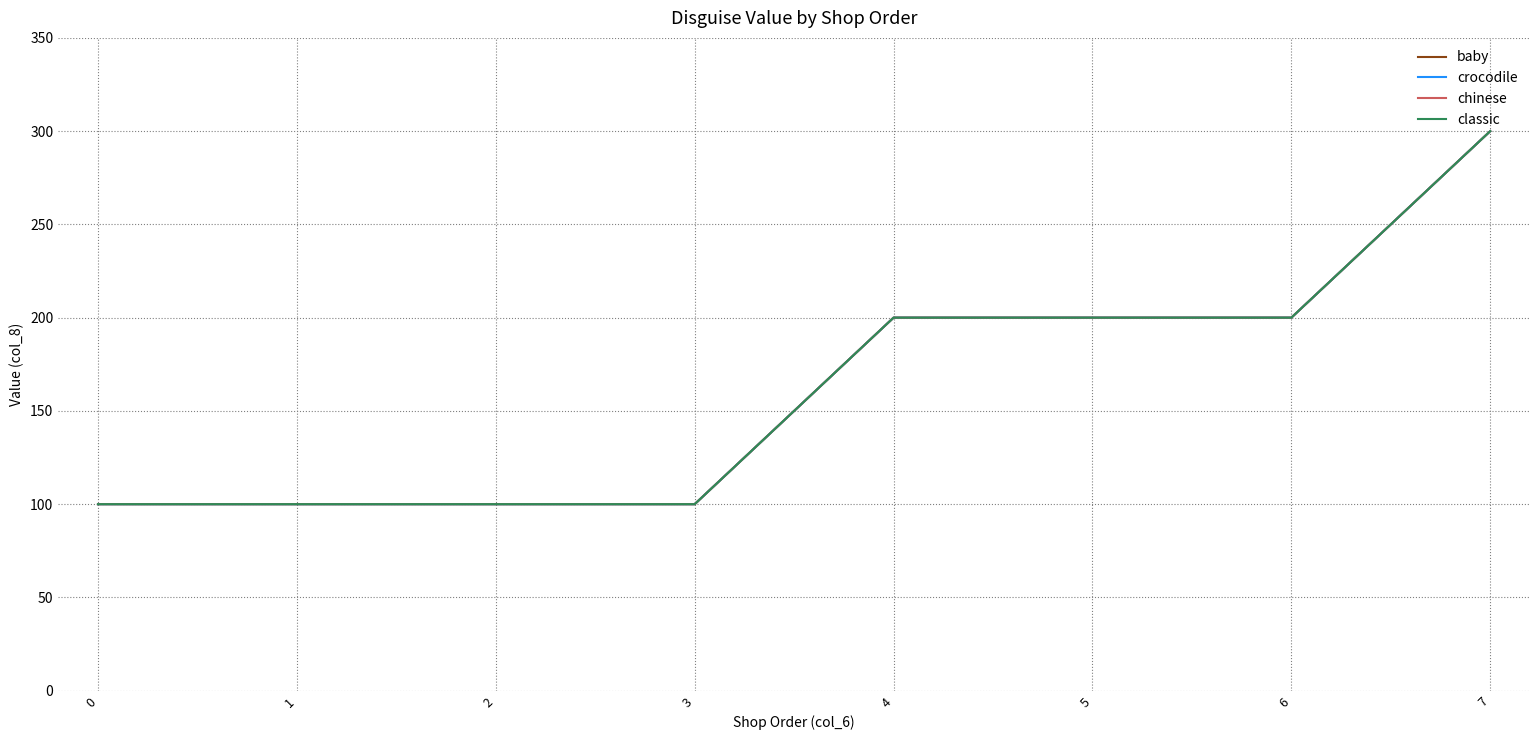

Does the chart have visible grid lines?

Yes